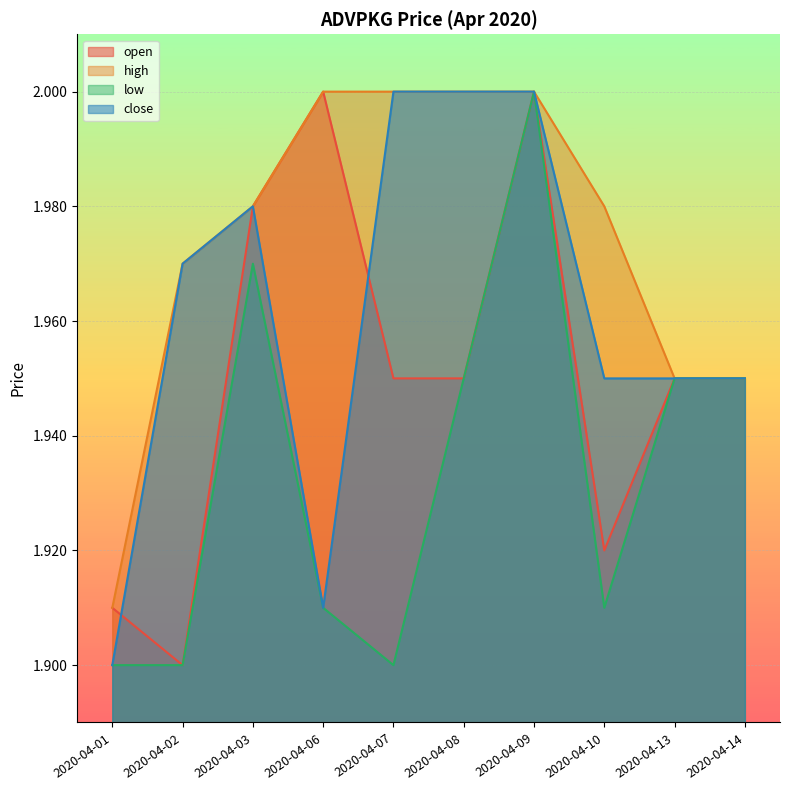

Which series has the largest range (max minus min)?

open